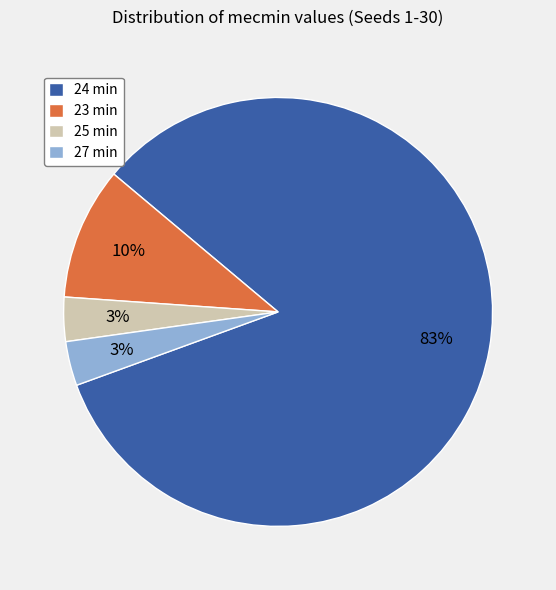

Is the sum of 24 min and 27 min greater than half?

Yes